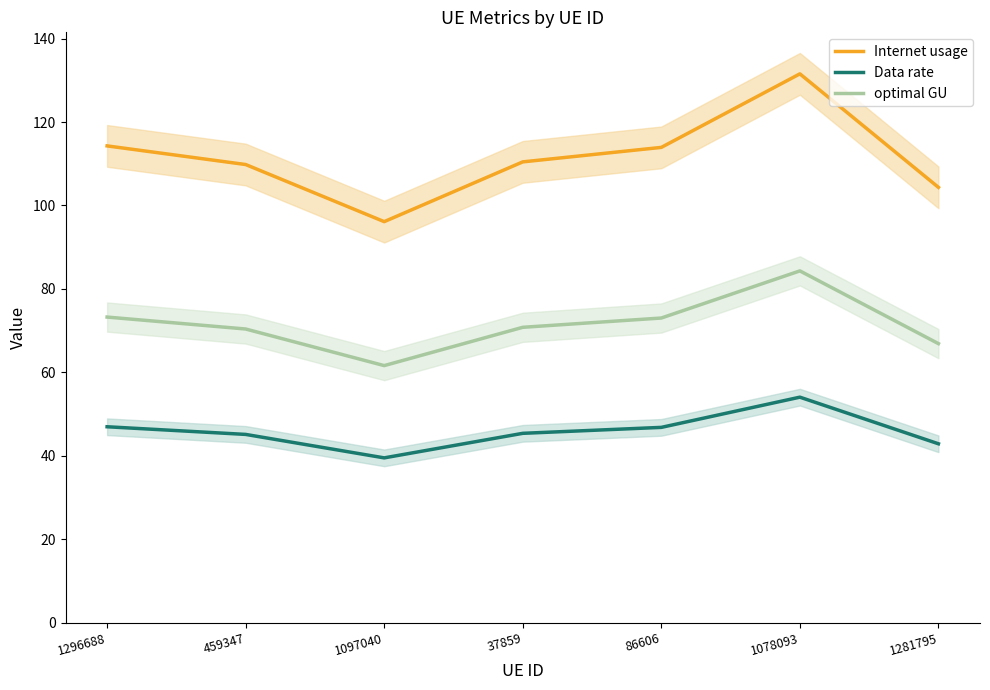

Rank the series at 1281795 from highest to lowest value.

Internet usage, optimal GU, Data rate